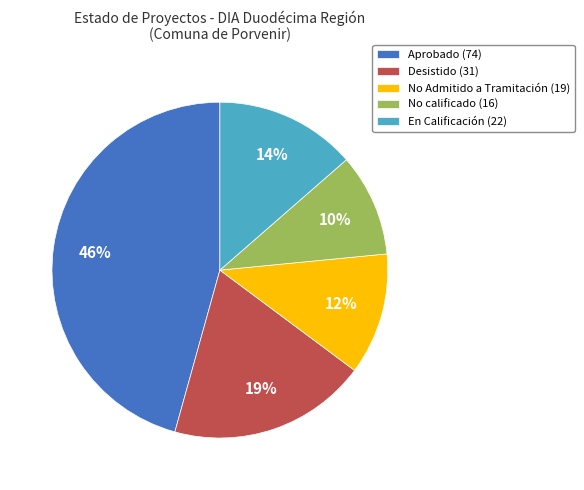

Which category has the smallest portion of the pie?

No calificado (16)